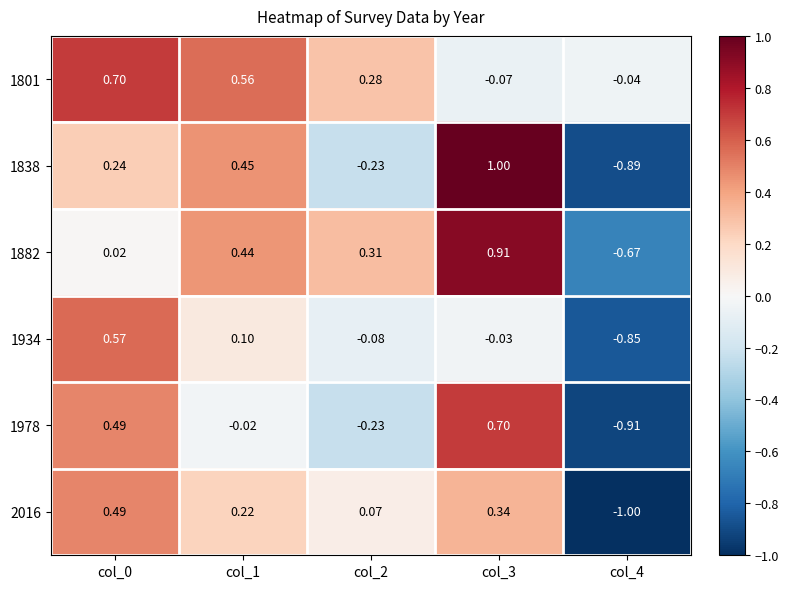

How many distinct data groups are displayed?

6